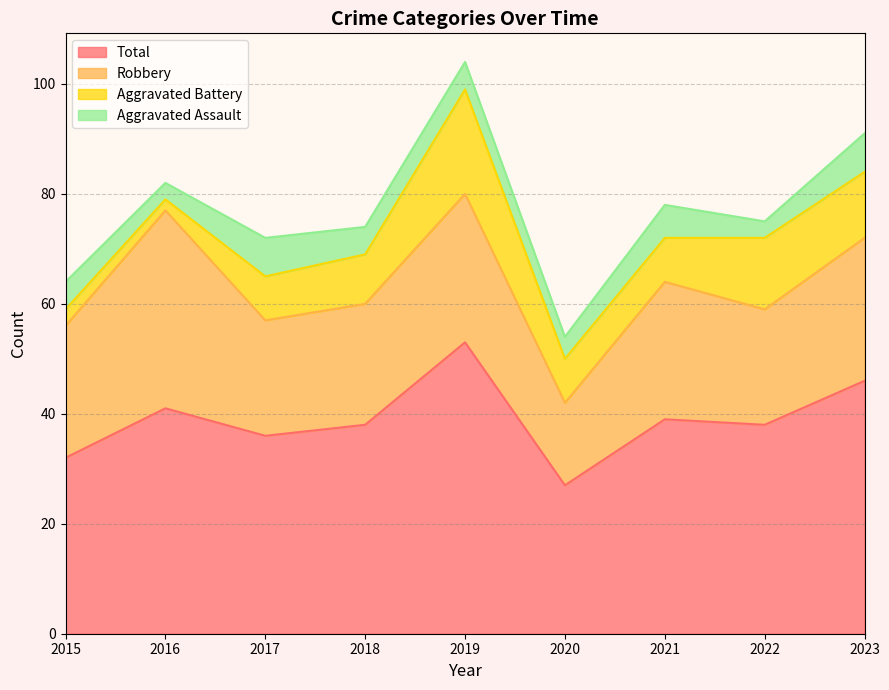

True or false: Aggravated Battery and Robbery intersect in this chart.

False